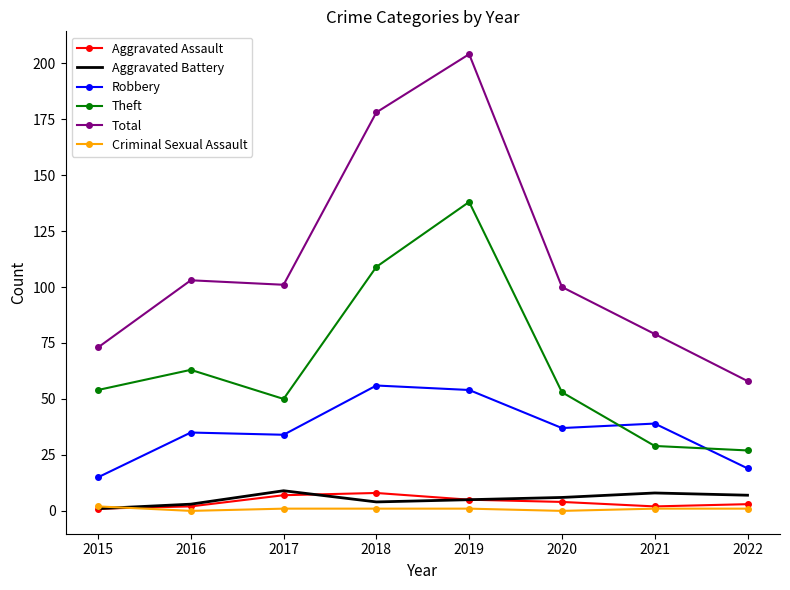

At which category is the sum across all series the highest?

2019